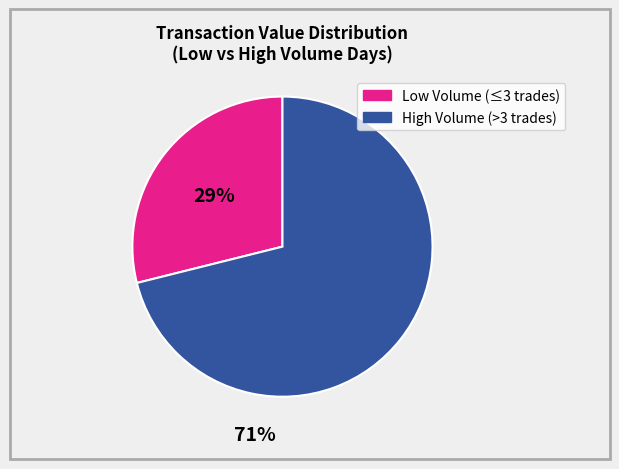

Count the number of slices in the pie.

2